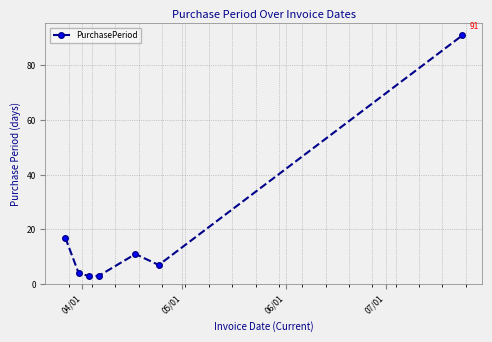

What is the maximum value shown in the chart?

91